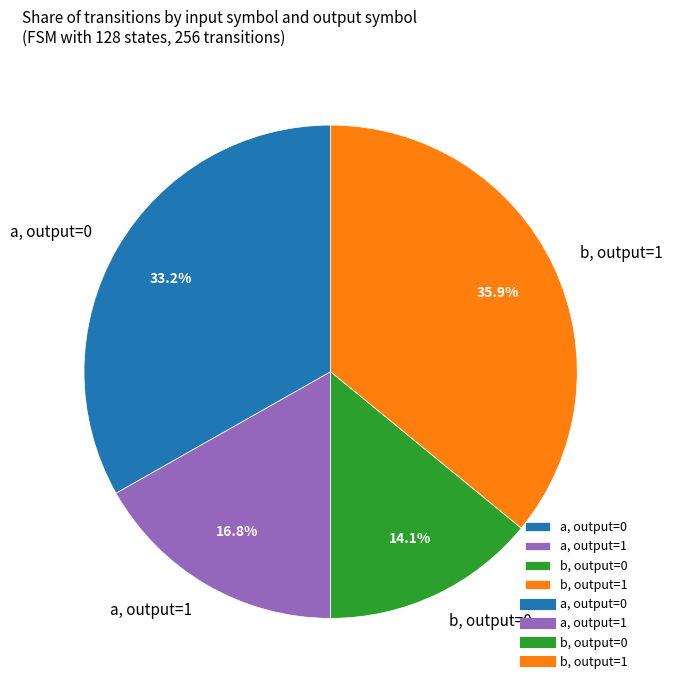

How many slices are in this pie chart?

4